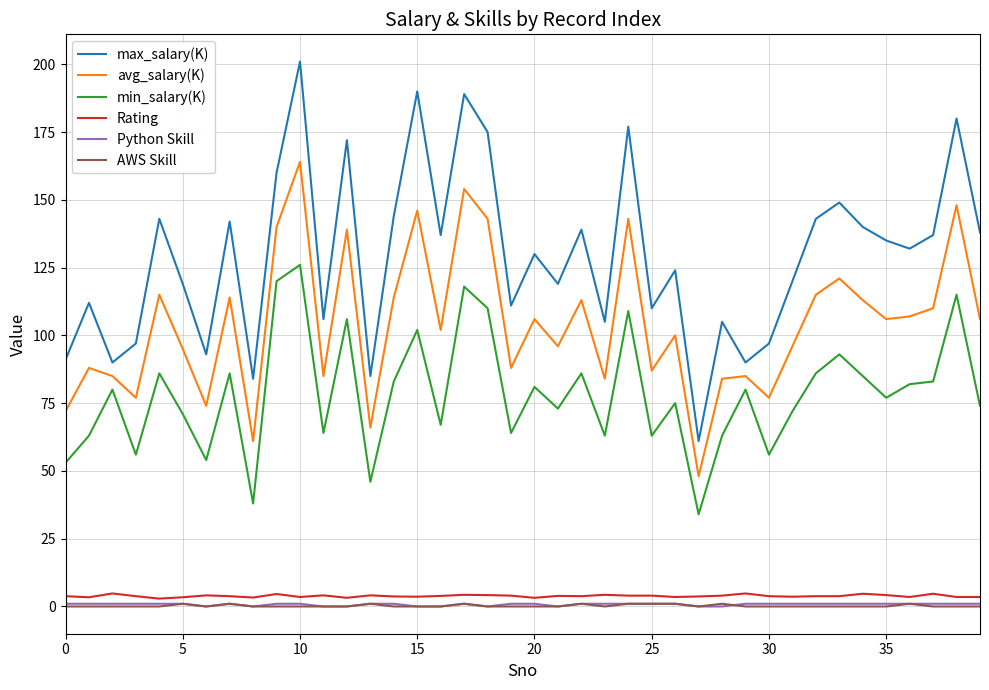

Which series has the largest total across all categories?

max_salary(K)